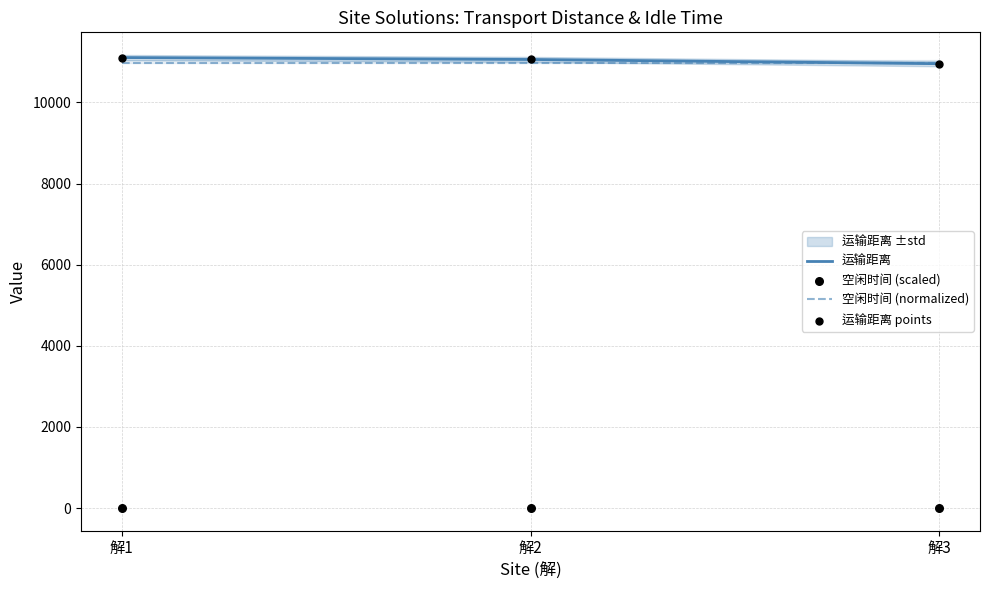

Which series has the widest spread of Y values?

运输距离